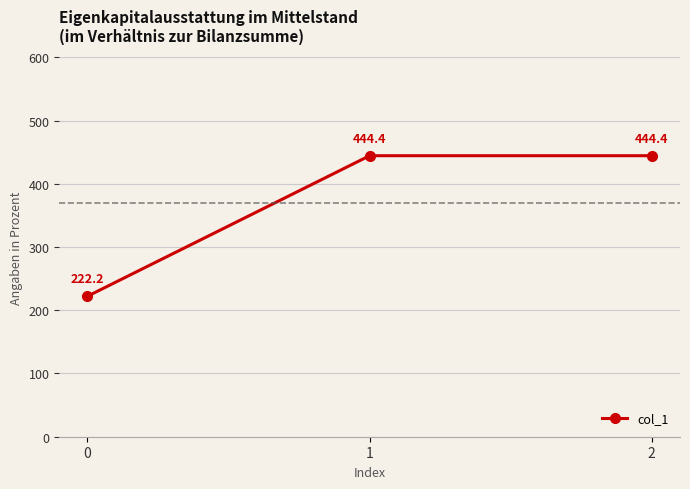

What is the ratio of the value at 1 to the value at 2?

1.0